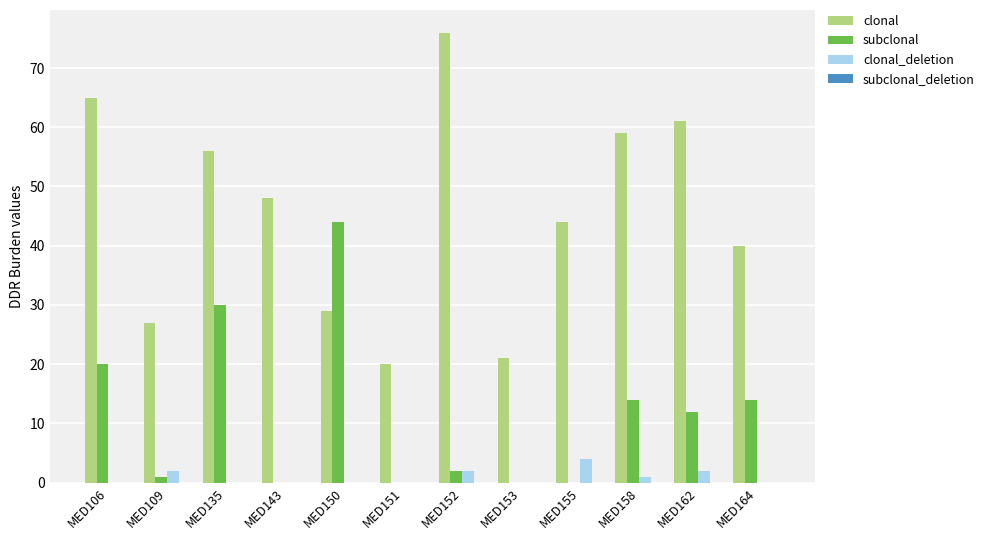

The value of clonal at MED135 is 80. True or false?

False